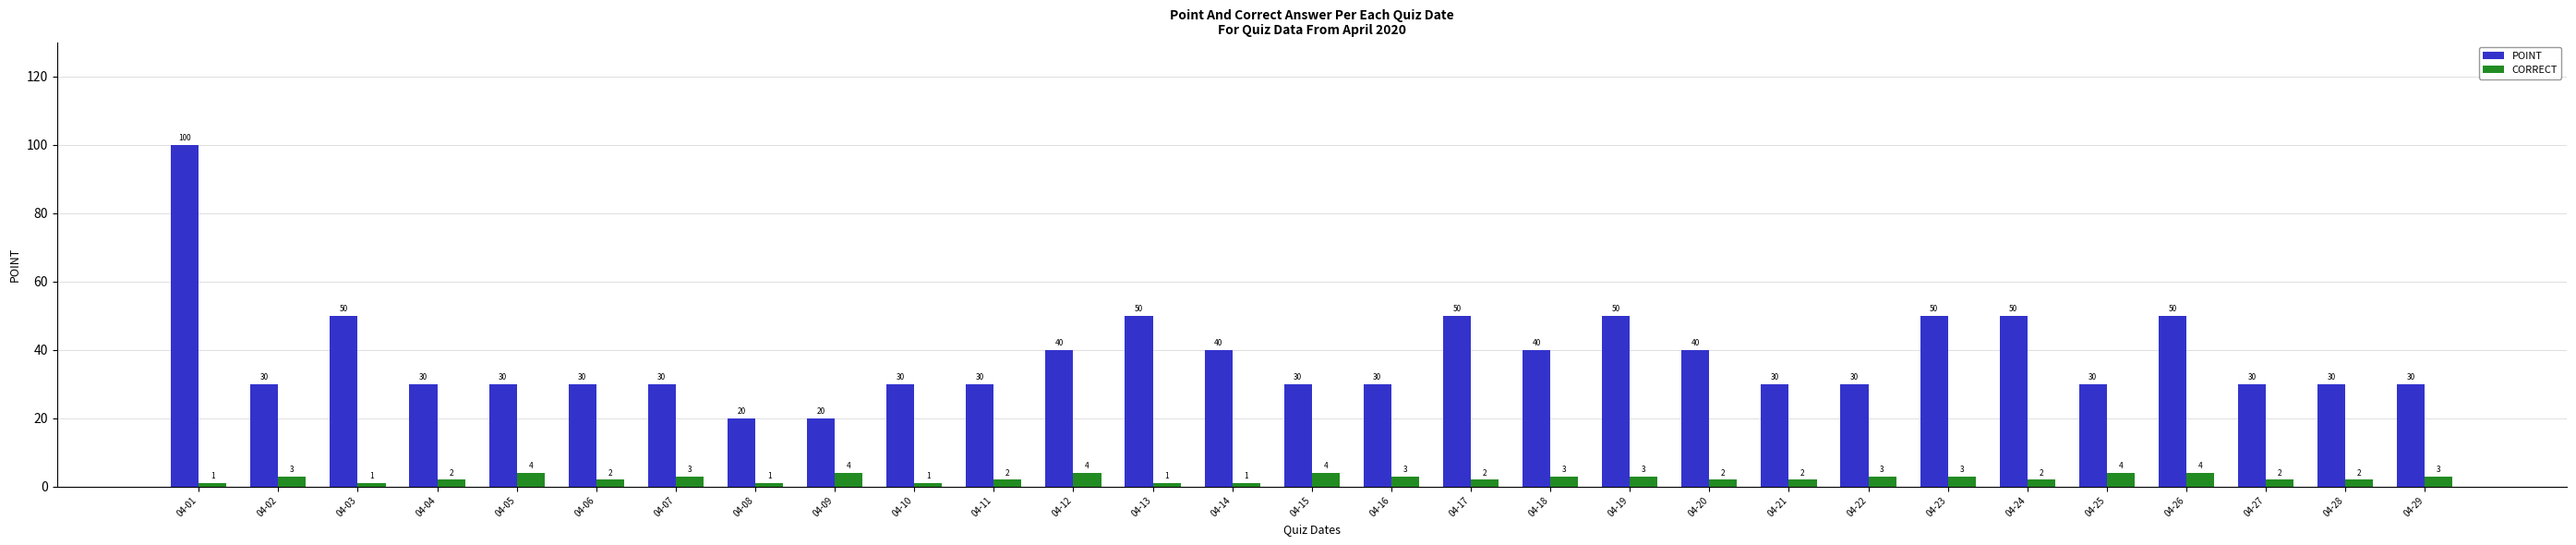

Where does the POINT series first go above 30?

04-01